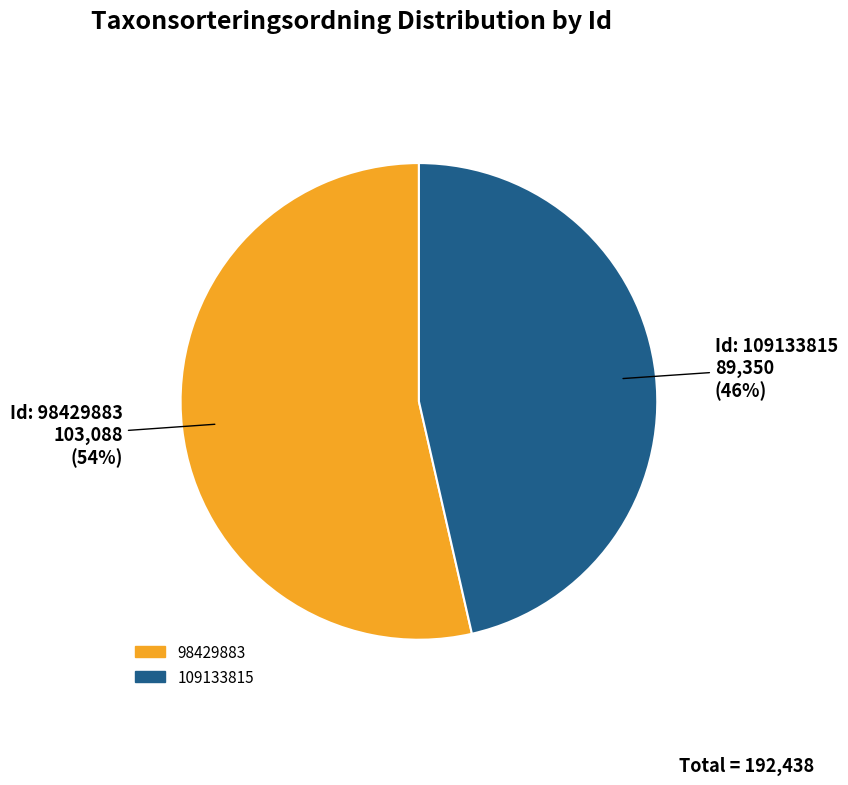

Which has a higher value, 98429883 or 109133815?

98429883